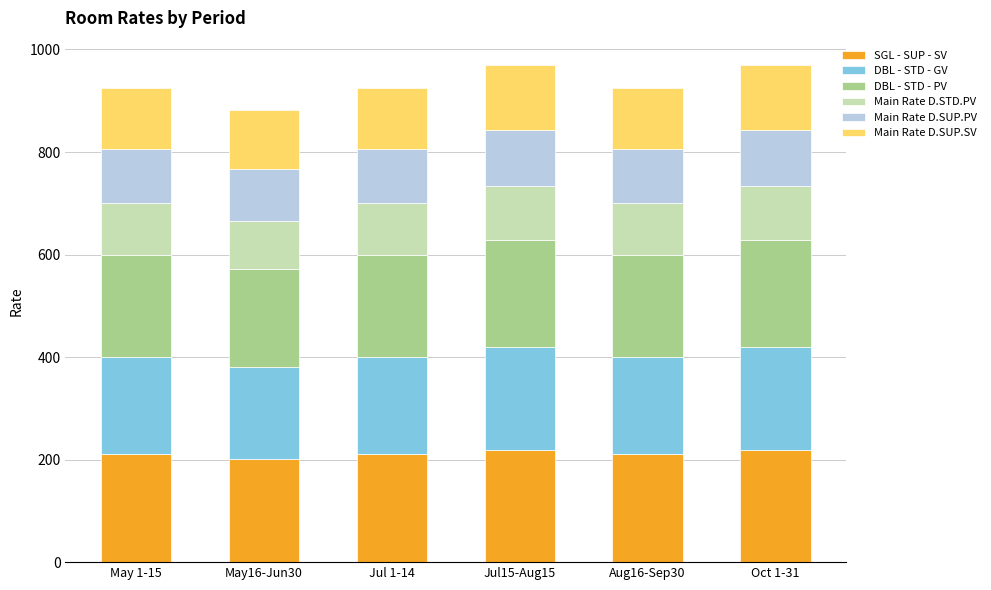

What is the highest value of the SGL - SUP - SV series?

218.8